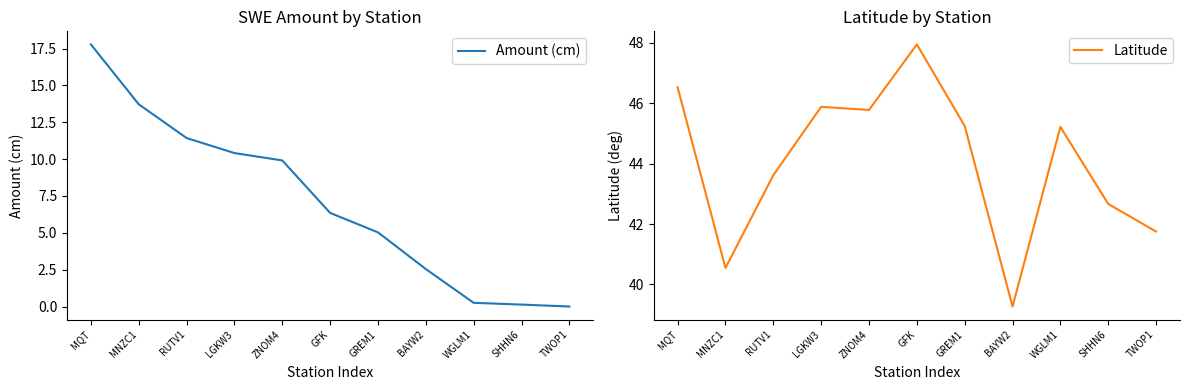

What is the highest value of the Latitude series?

47.9